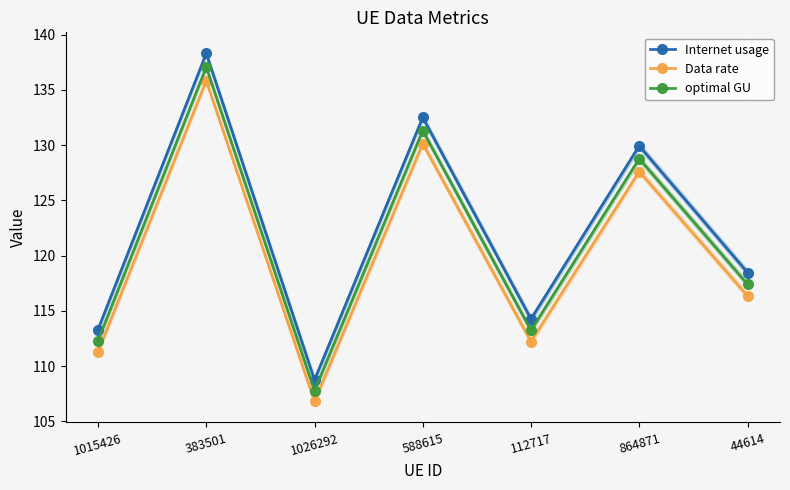

How many data points in Data rate are less than 116?

3